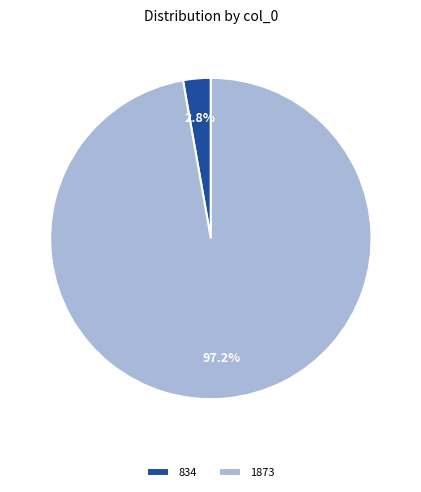

The 834 slice represents 3% of the pie. True or false?

True